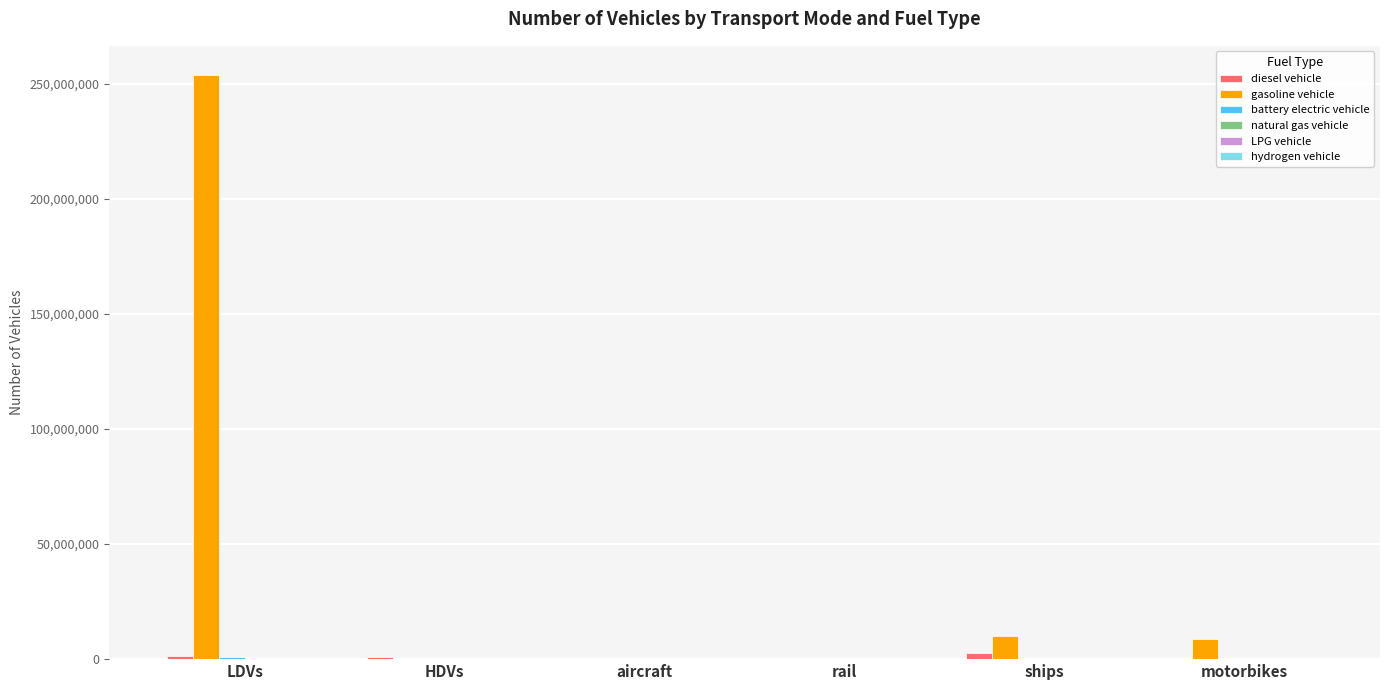

What is the sum of the gasoline vehicle values at ships and HDVs?

9952451.4